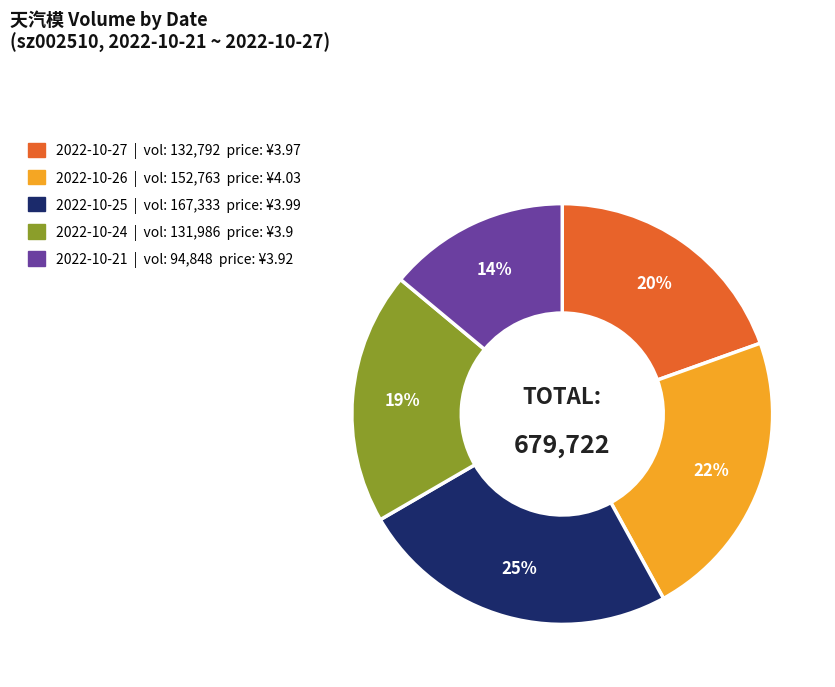

Combined, do 2022-10-27 and 2022-10-21 account for over 50%?

No